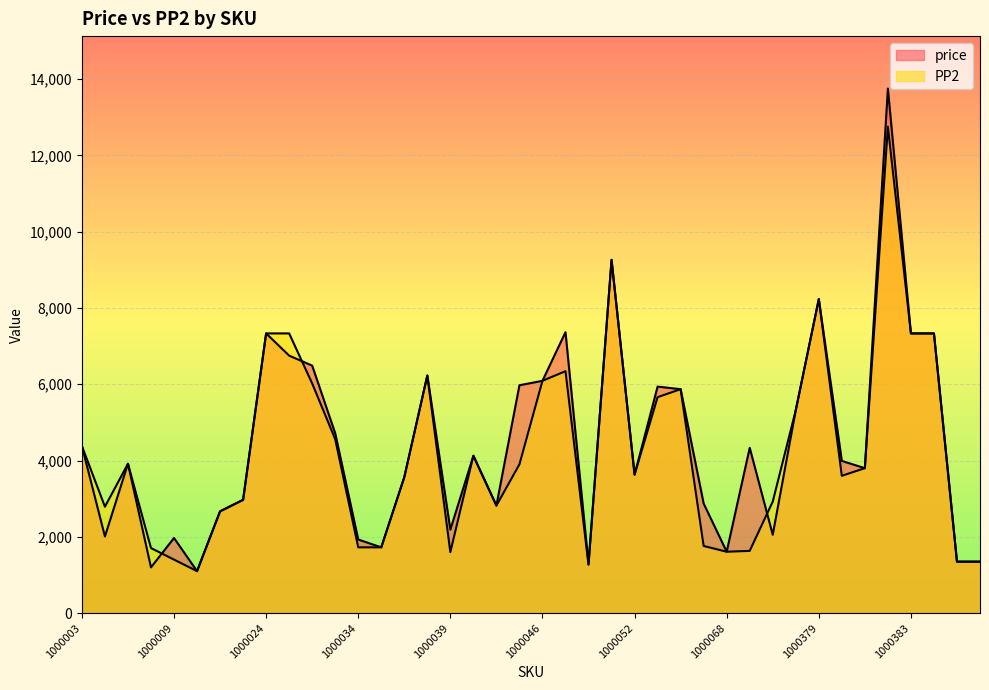

What value does the price series have at 1000036?

3564